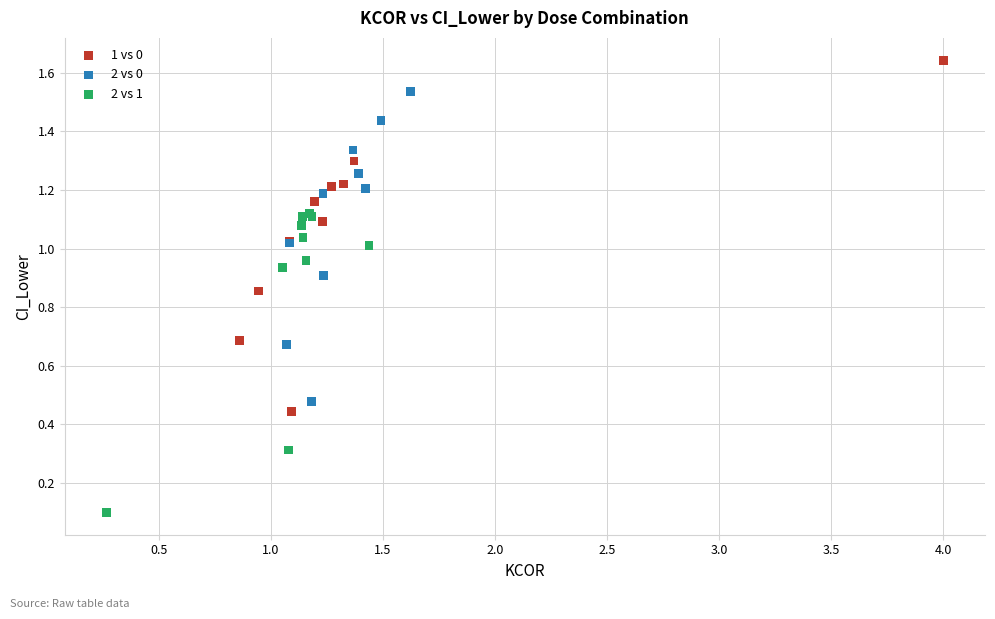

Which series has the widest spread of Y values?

1 vs 0